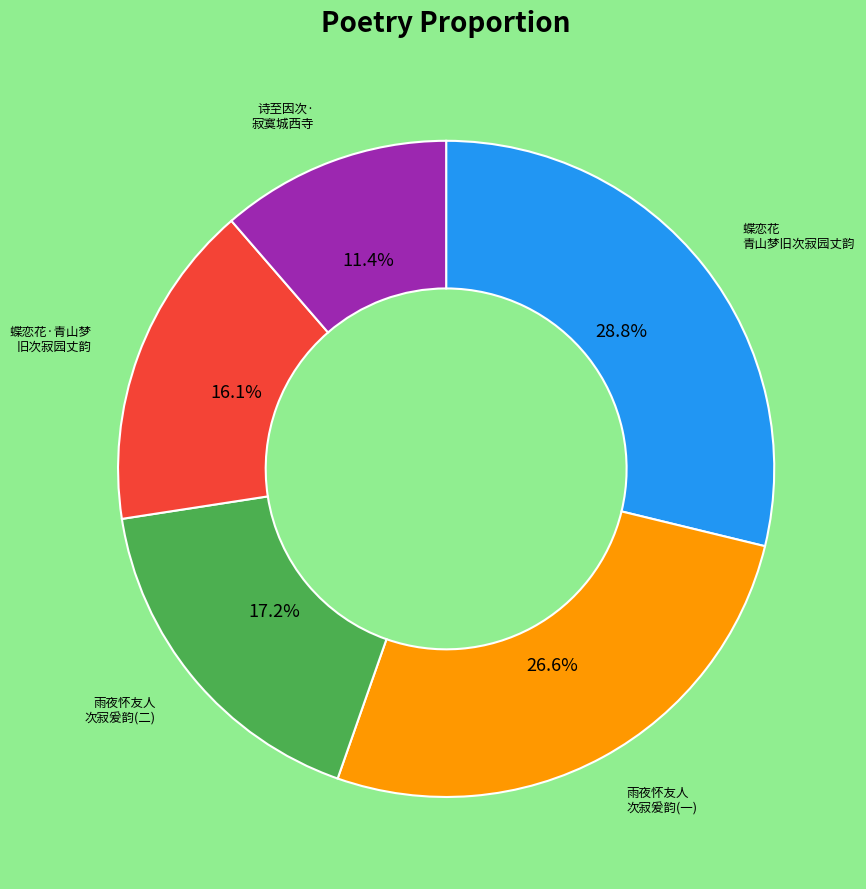

To the nearest percent, what is the difference between the largest and smallest slice percentages?

17%